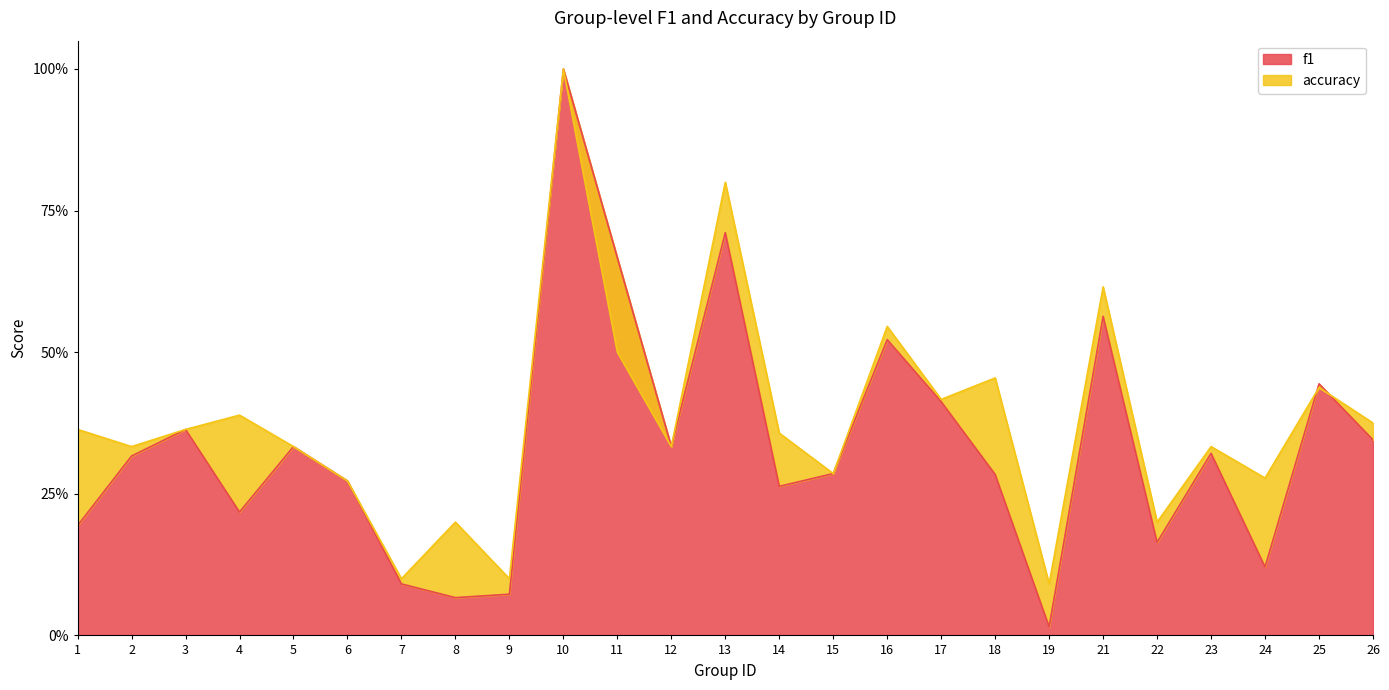

What is the sum of all accuracy values?

9.5